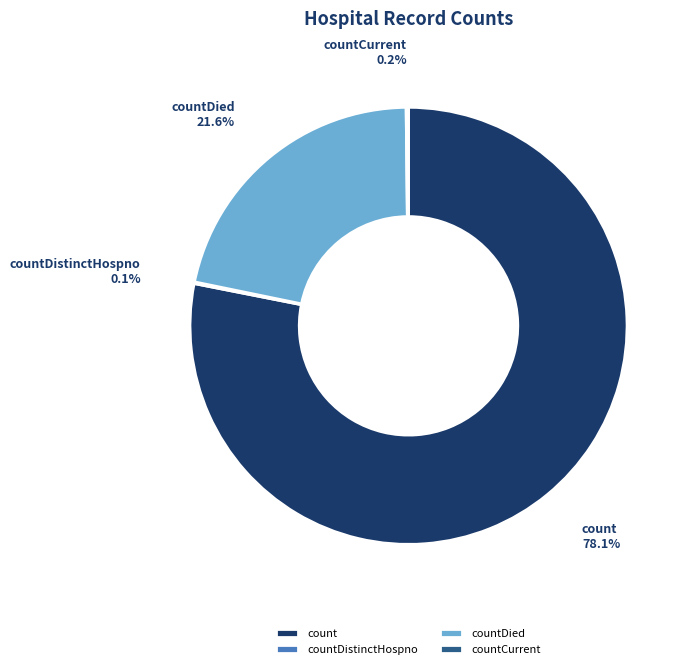

True or false: countDied accounts for 8% of the total.

False